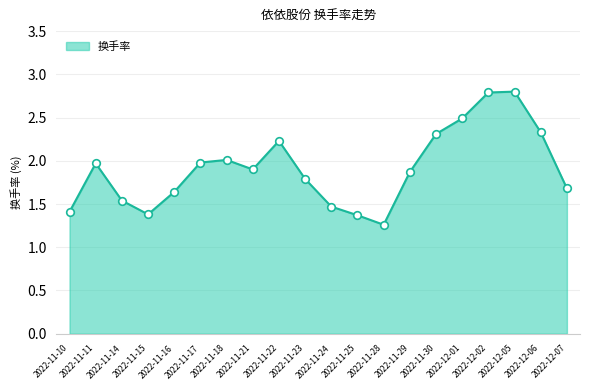

Approximately how many times larger is the value at 2022-12-06 compared to 2022-11-30?

1.0